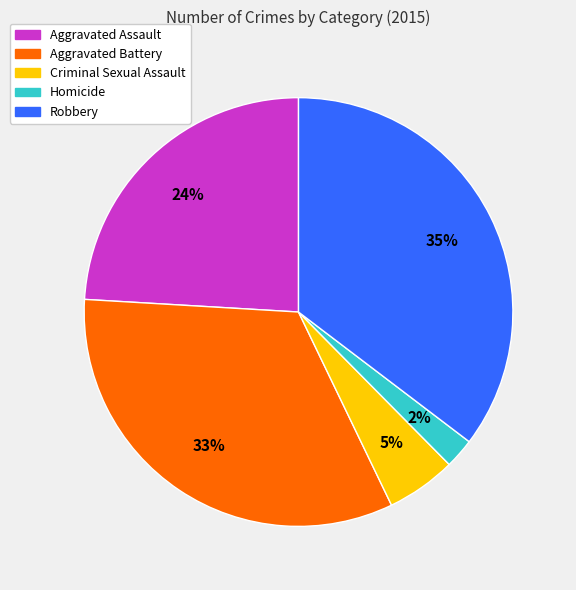

Do Aggravated Battery and Homicide together represent more than half of the pie?

No